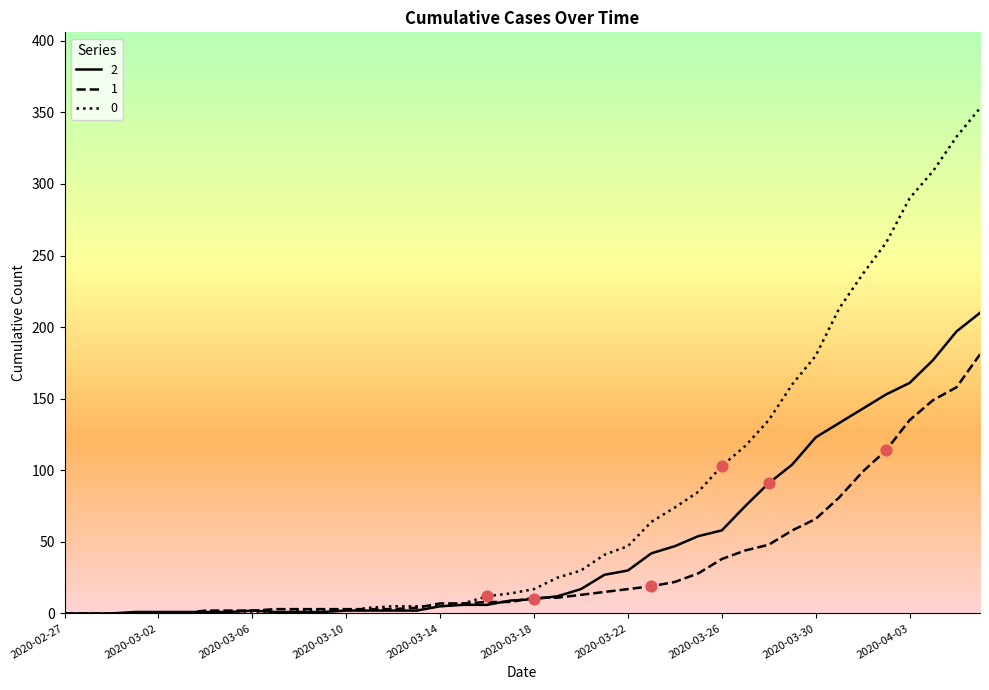

Rank the series by their maximum value, from lowest to highest.

1, 2, 0